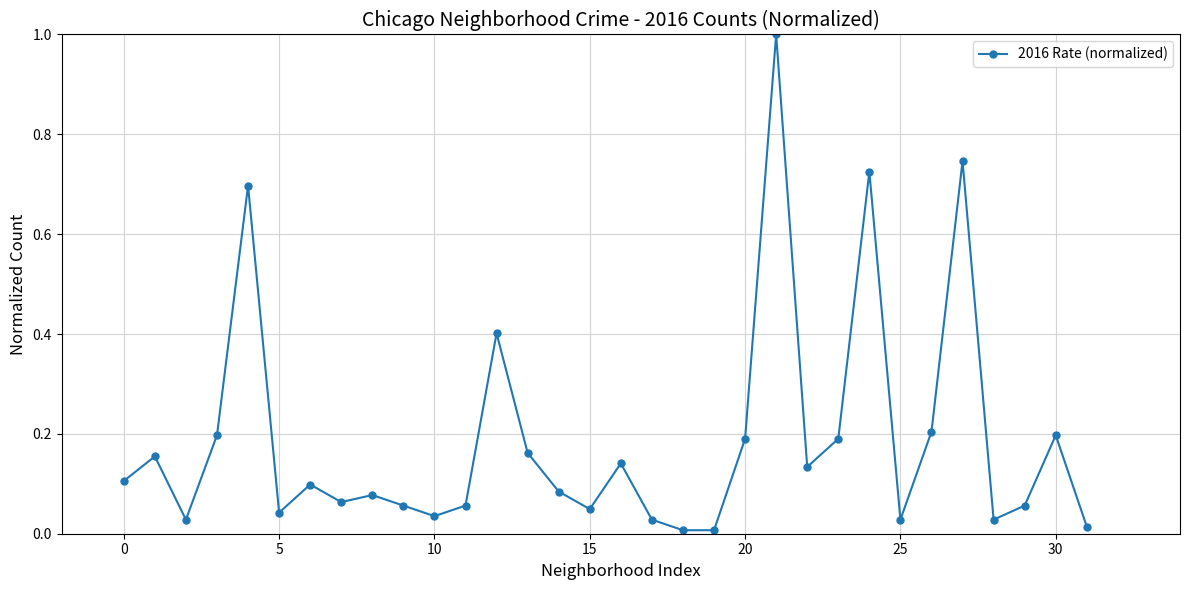

What is the maximum value shown in the chart?

1.0